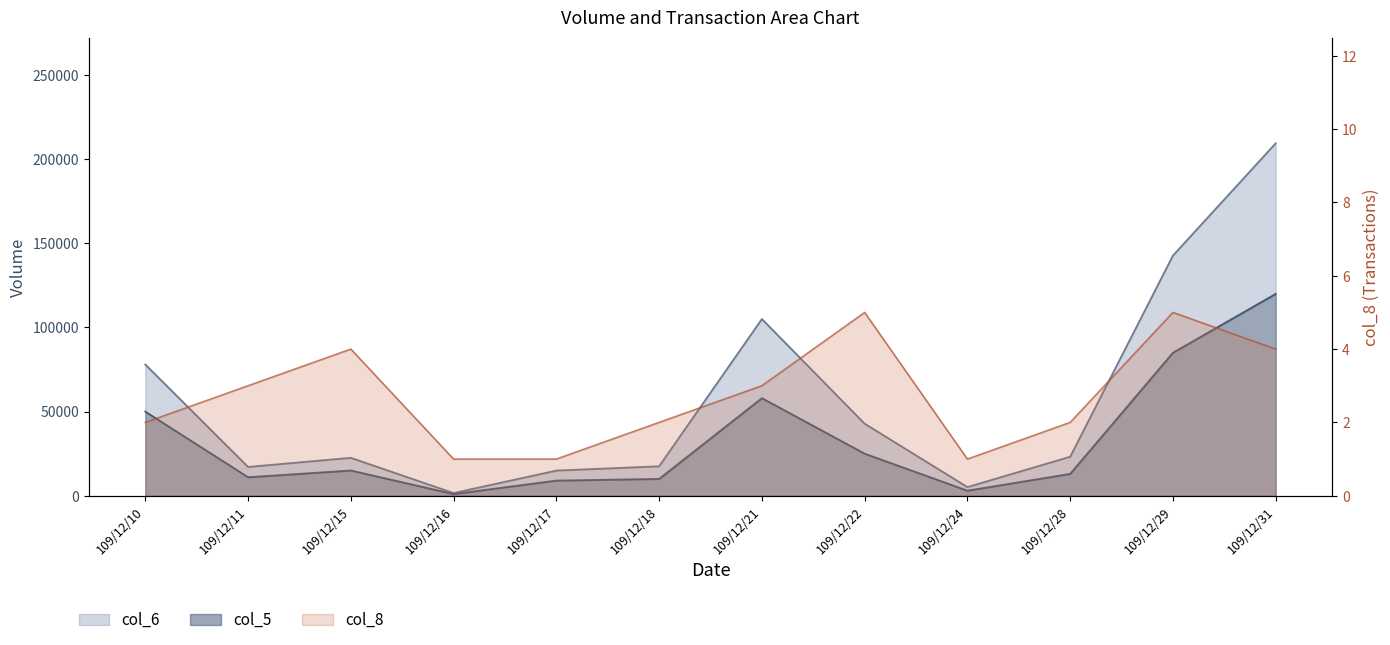

Which category has the highest value in the col_5 series?

109/12/31